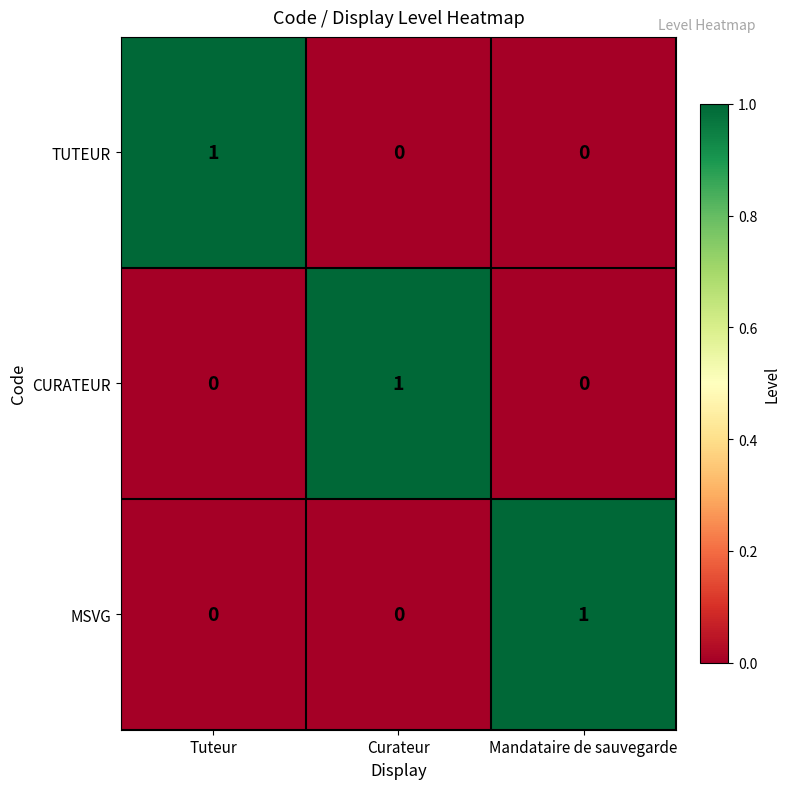

The TUTEUR series shows -1 at Curateur. True or false?

False